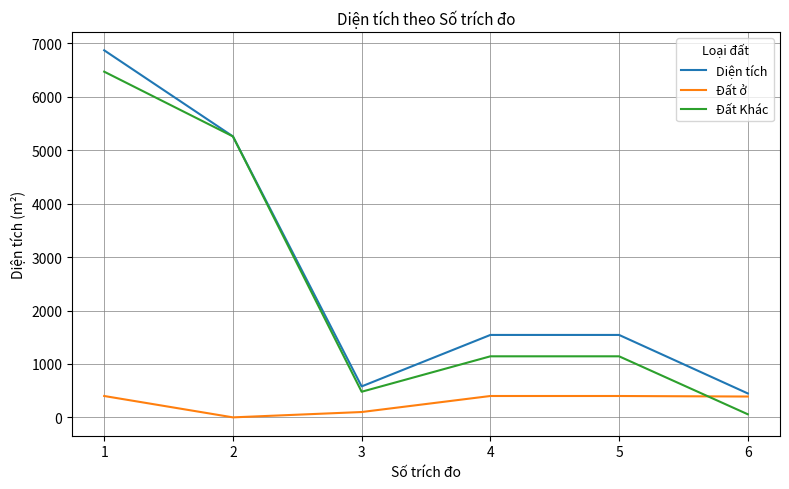

What is the sum of all Đất Khác values?

14553.4